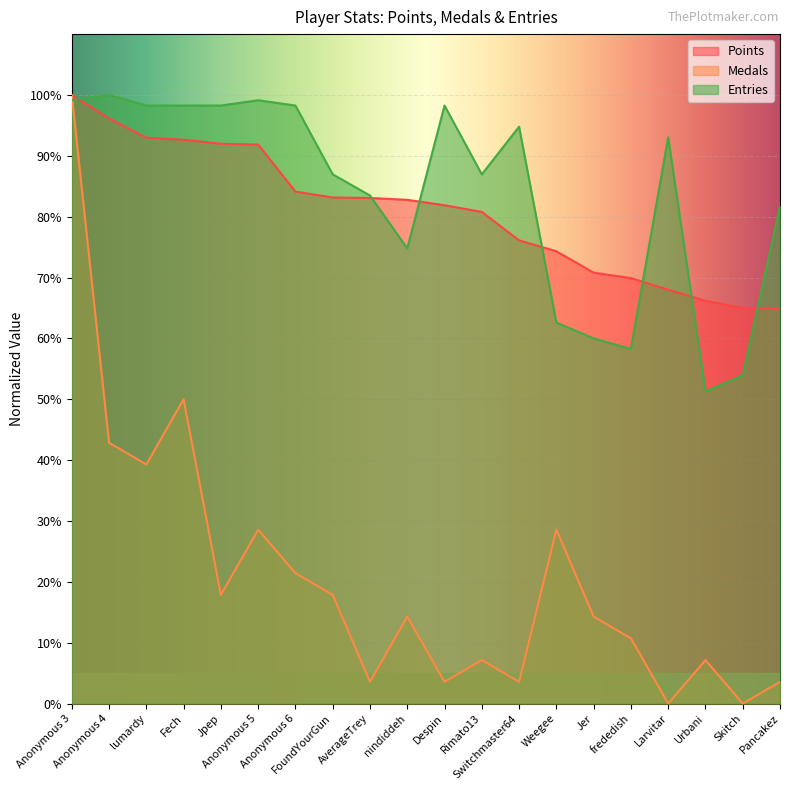

What is the maximum value shown in the chart?

100.0